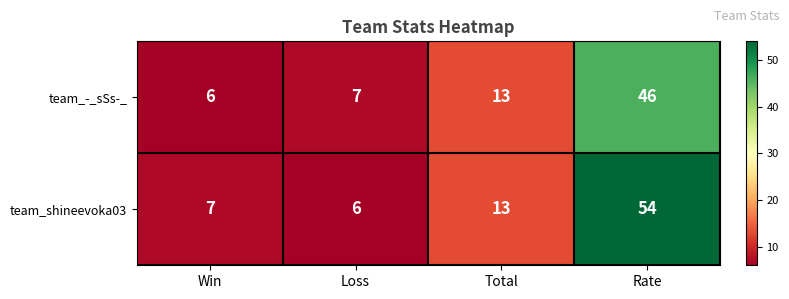

What is the sum of the team_shineevoka03 values at Total and Loss?

19